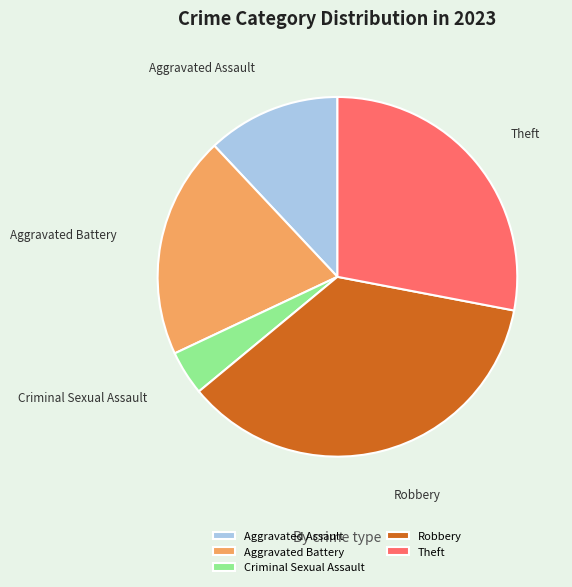

How many slices are in this pie chart?

5